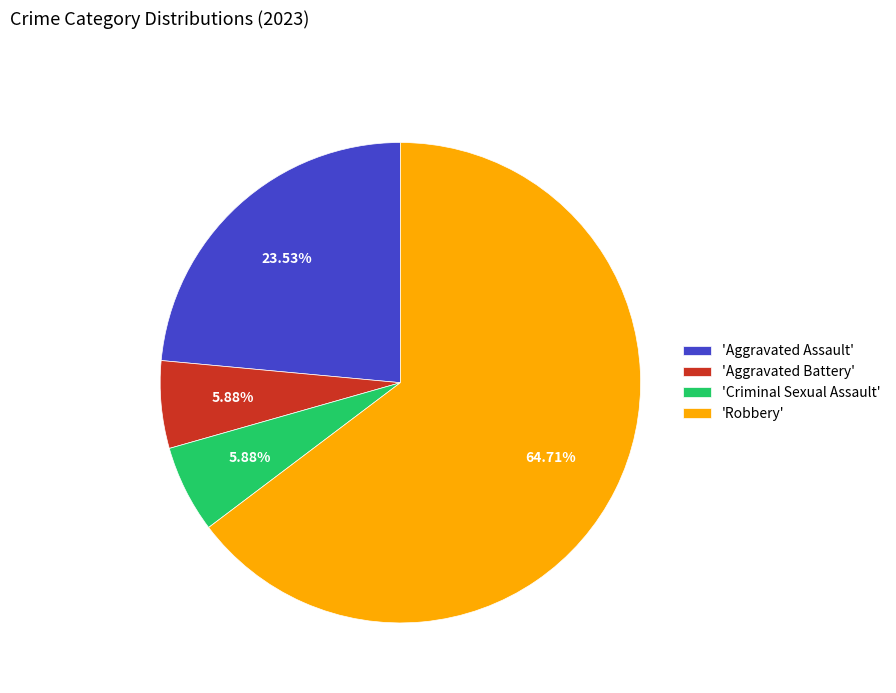

Is the sum of 'Criminal Sexual Assault' and 'Robbery' greater than half?

Yes